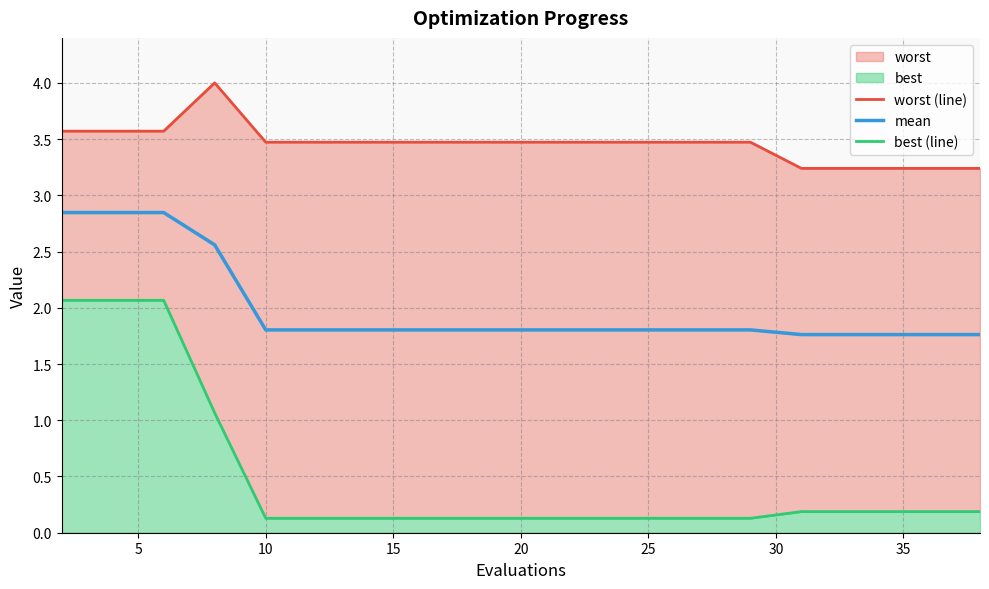

Which series has the largest total across all categories?

worst (line)